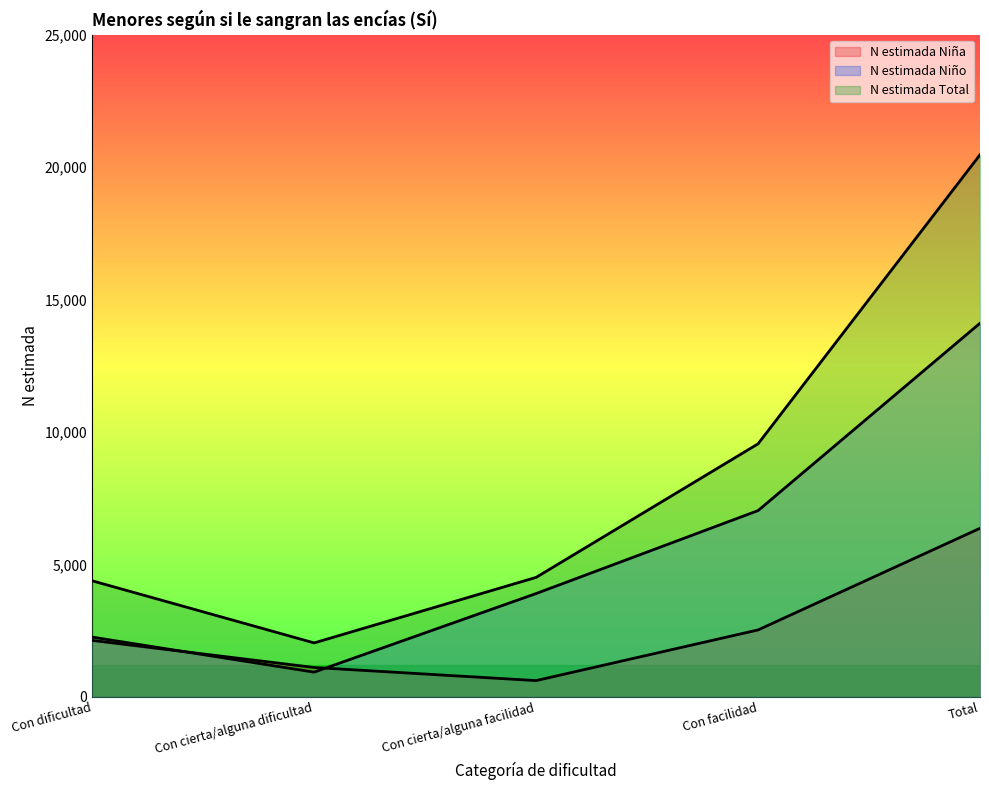

Which category has the lowest value in the N estimada Total series?

Con cierta/alguna dificultad